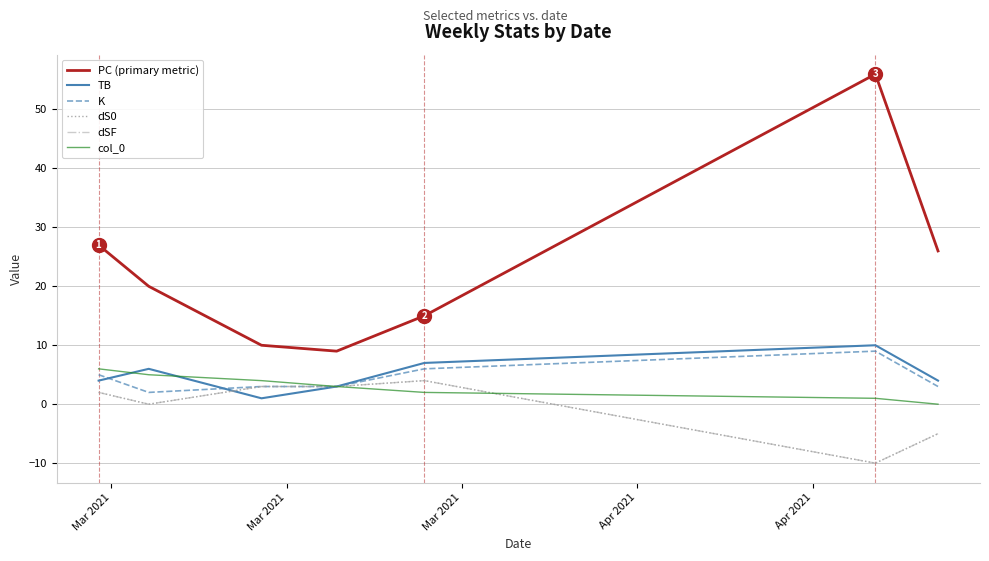

What is the label of the 7th point from the right?

Mar 2021